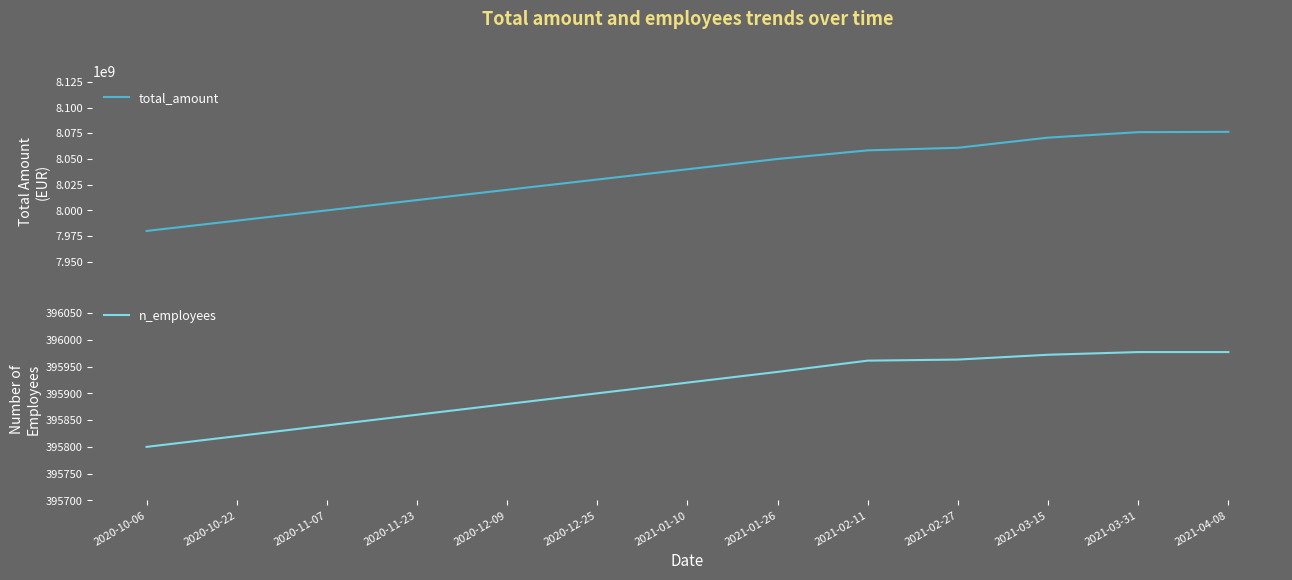

How many values in the n_employees series are below 395920?

6